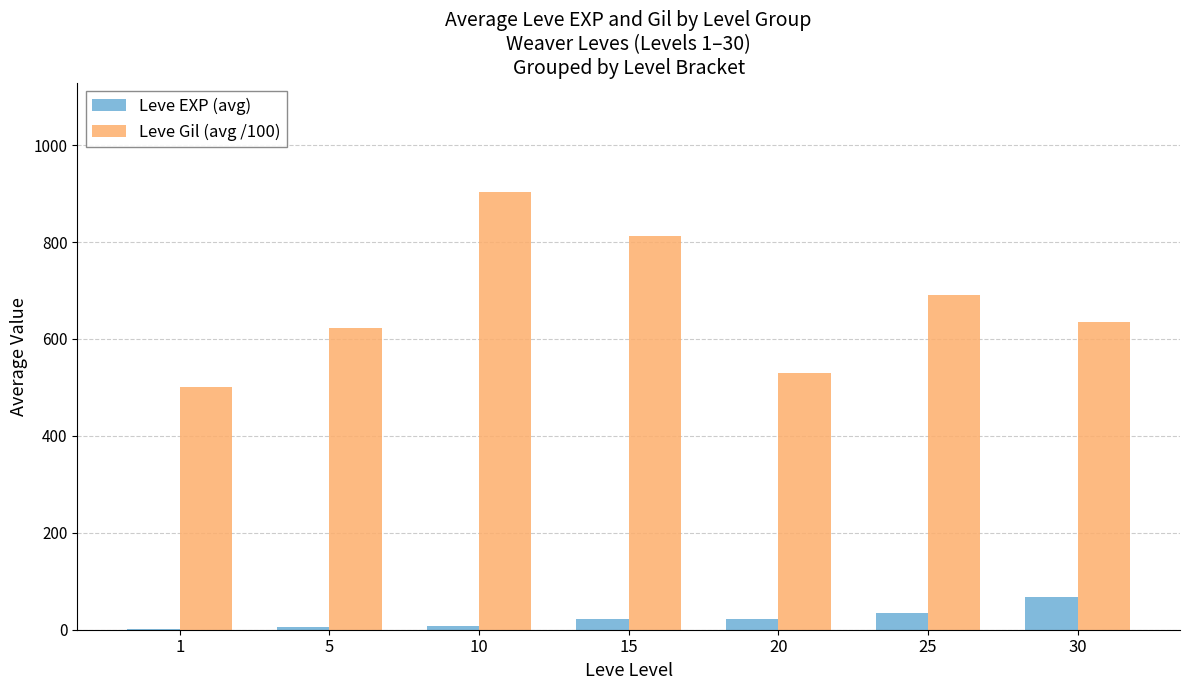

What is the greatest value displayed?

903.0